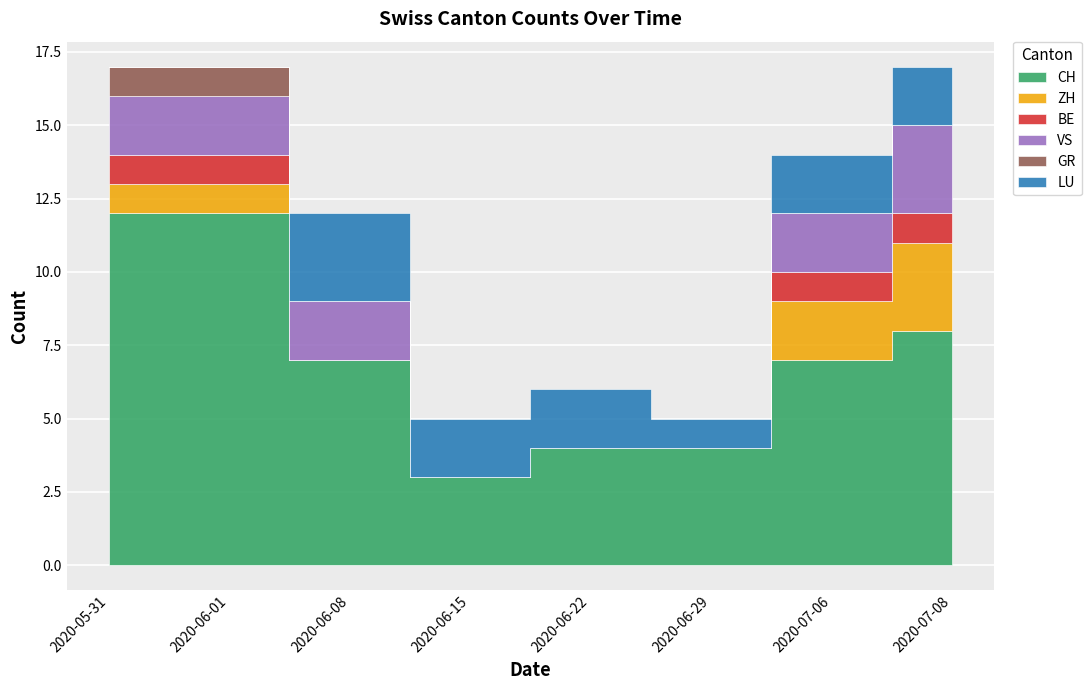

What is the label of the 6th point from the right?

2020-06-08